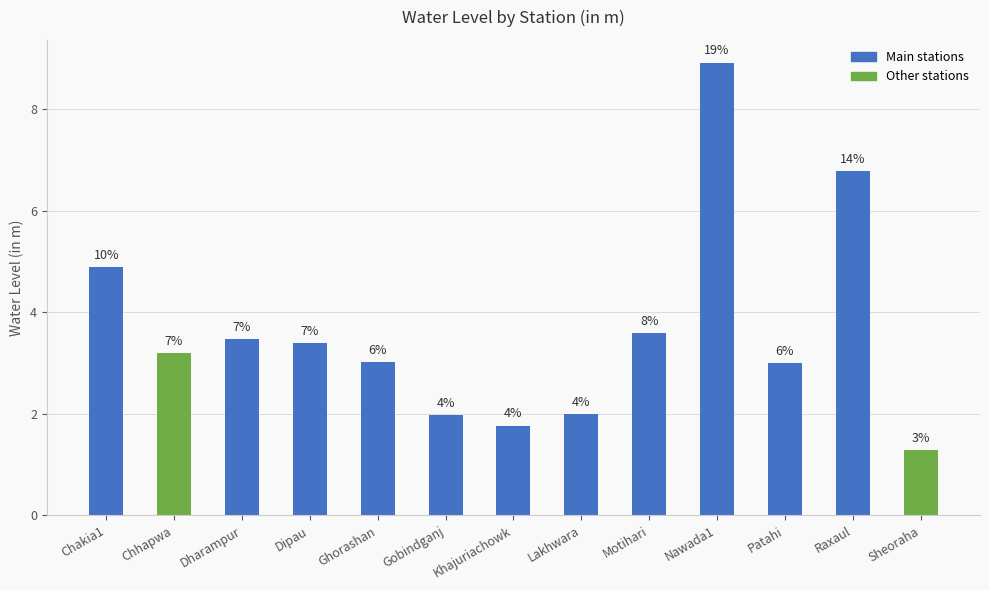

Does the chart contain any negative values?

No